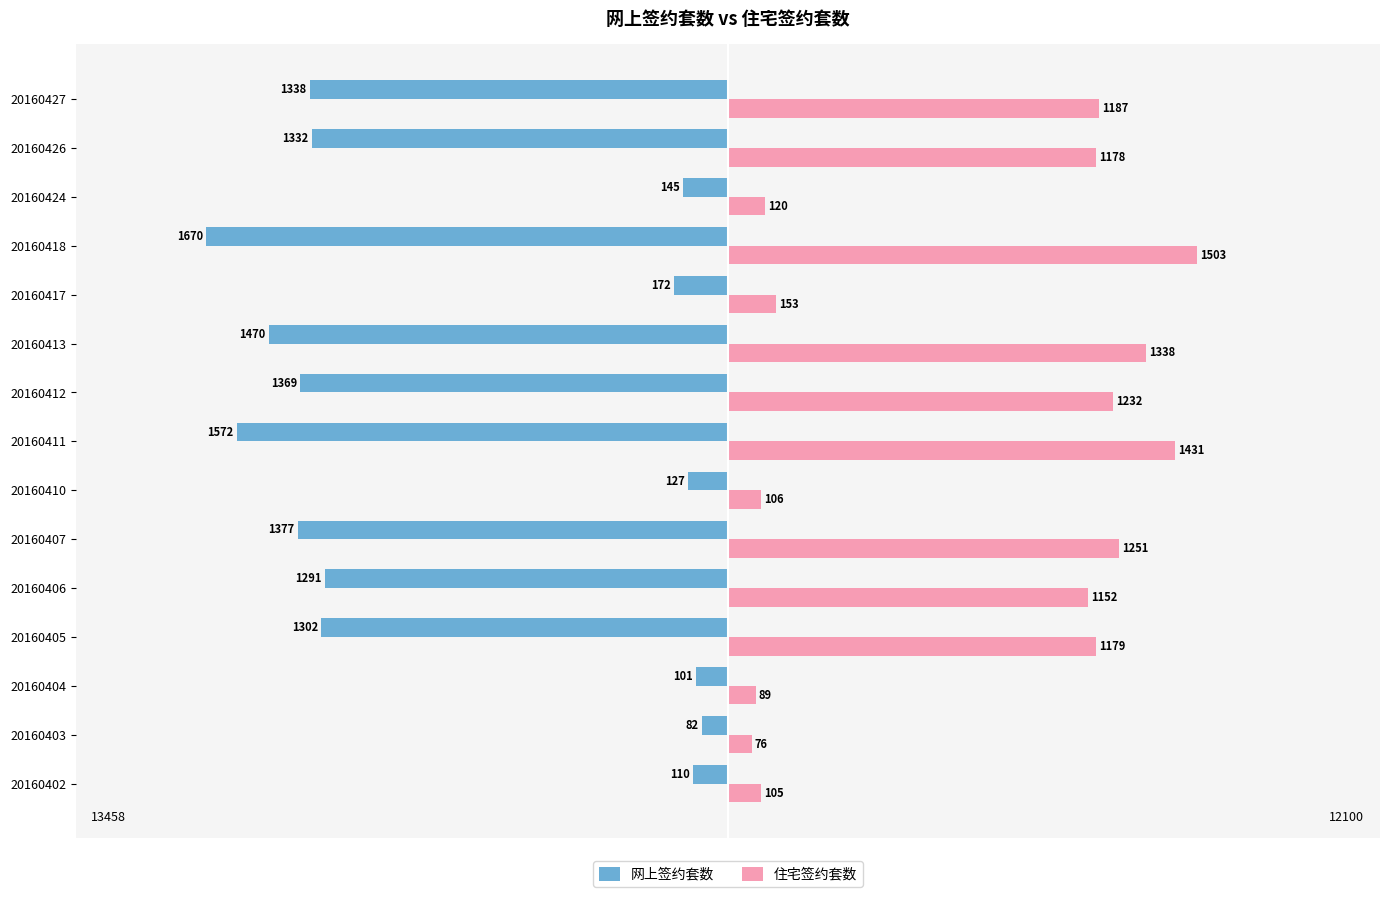

What are all the series names shown in the legend?

网上签约套数, 住宅签约套数